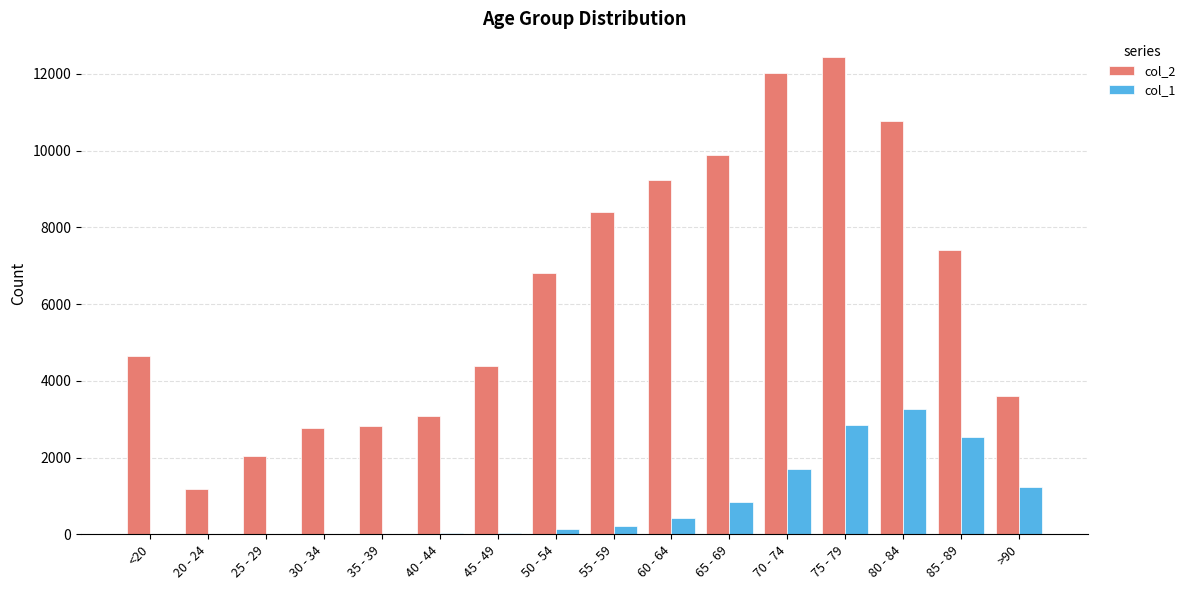

Which series has the largest total across all categories?

col_2